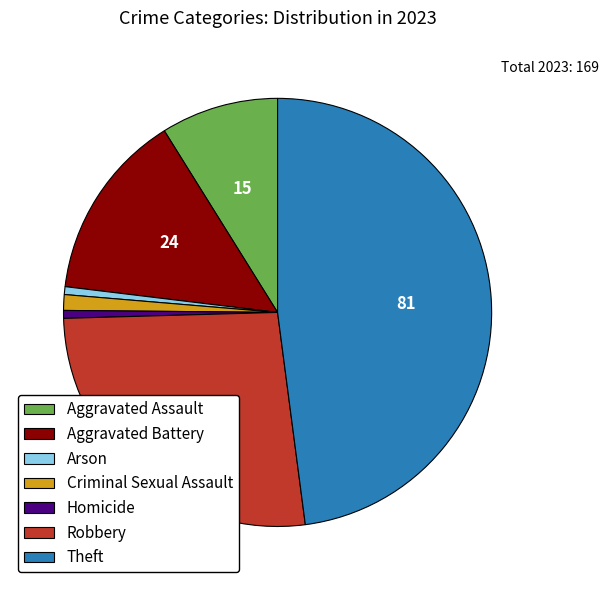

Do Aggravated Battery and Criminal Sexual Assault together represent more than half of the pie?

No